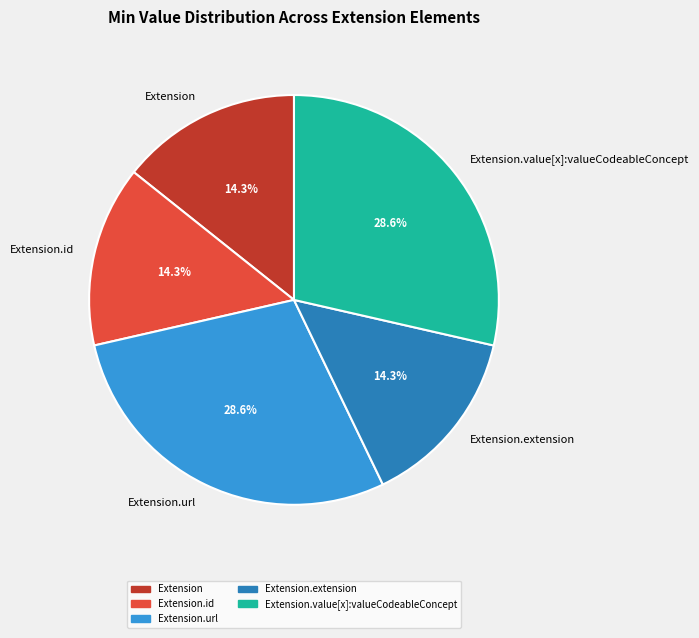

How many slices are in this pie chart?

5